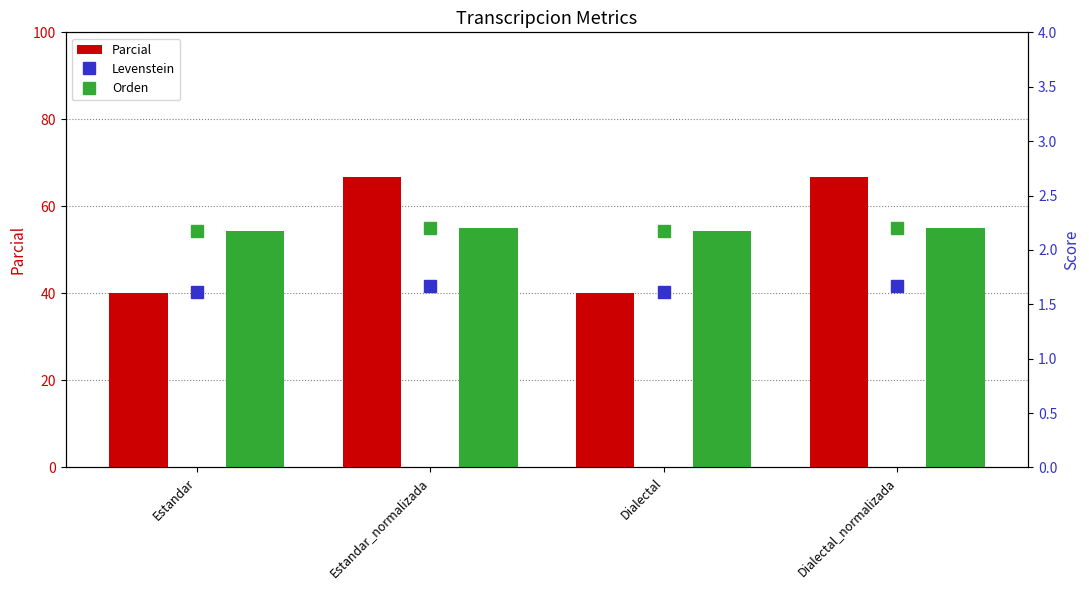

What is the value of the Levenstein bar at the 4th from the left?

1.7